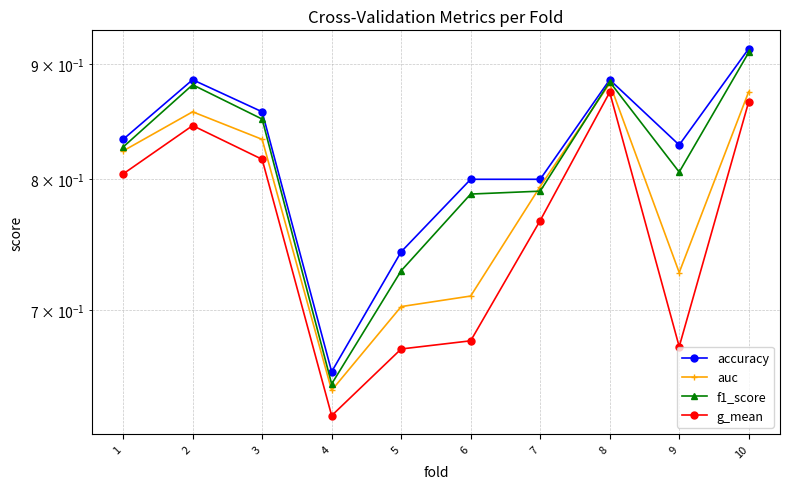

List the series in order of their overall mean, lowest first.

g_mean, auc, f1_score, accuracy